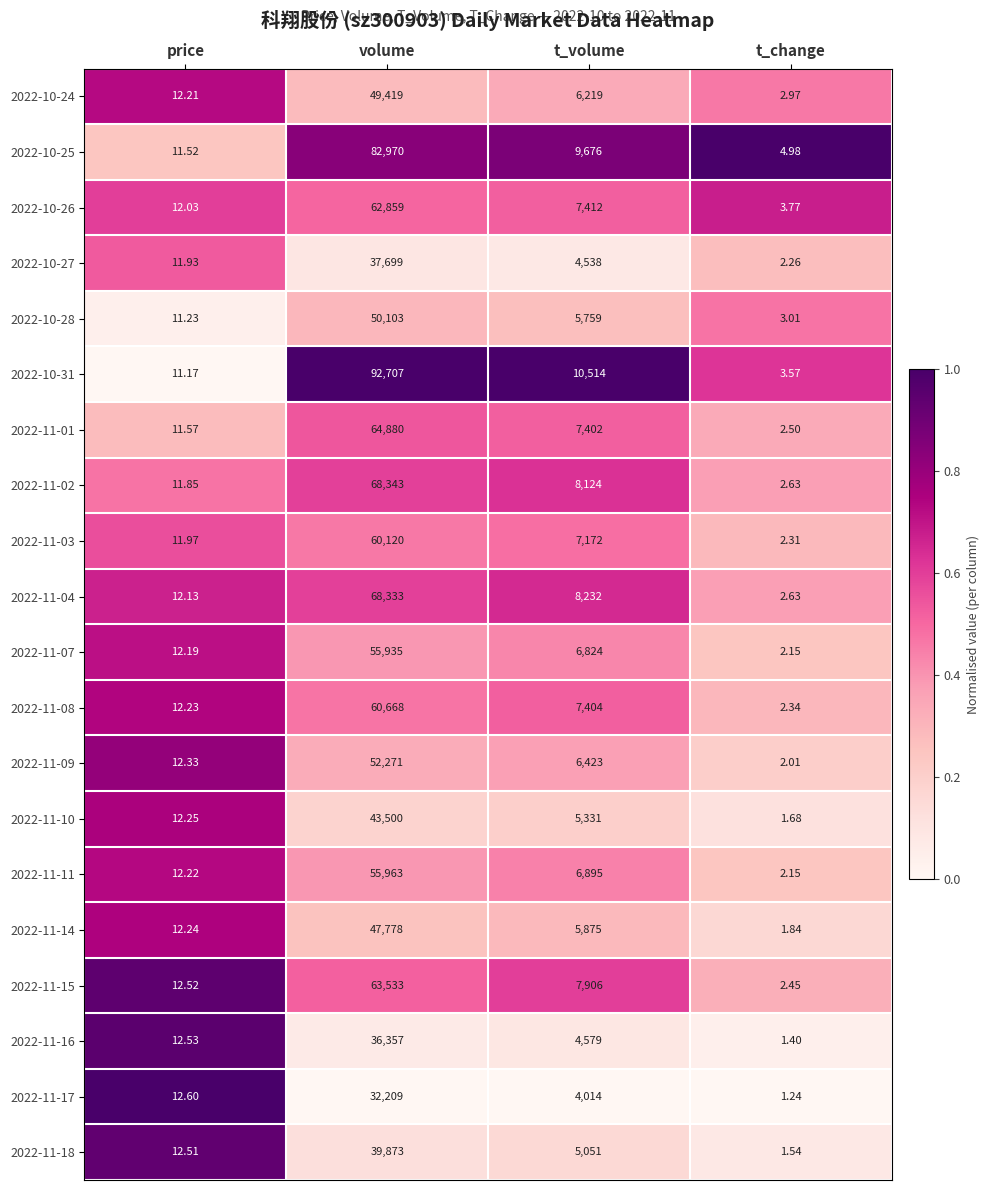

Which category has the highest value in the 2022-11-07 series?

volume